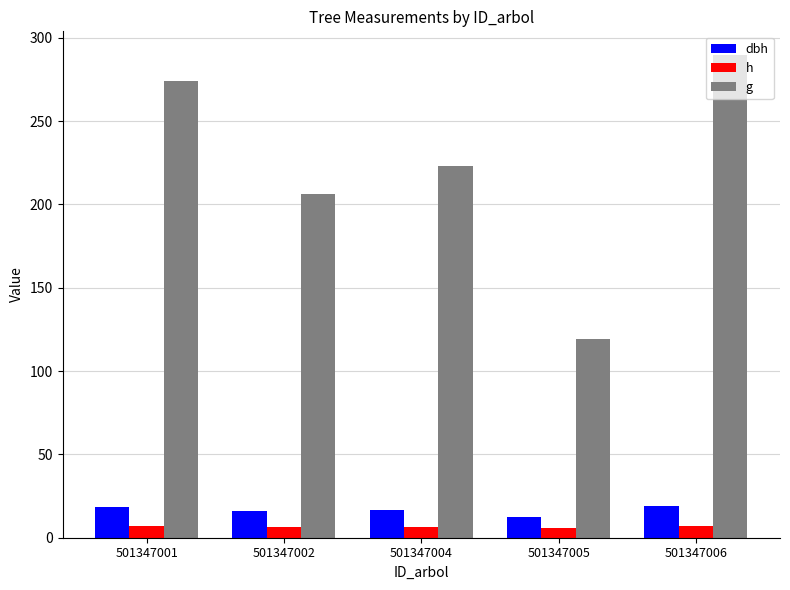

What is the spread (max minus min) of values at 501347002?

200.0